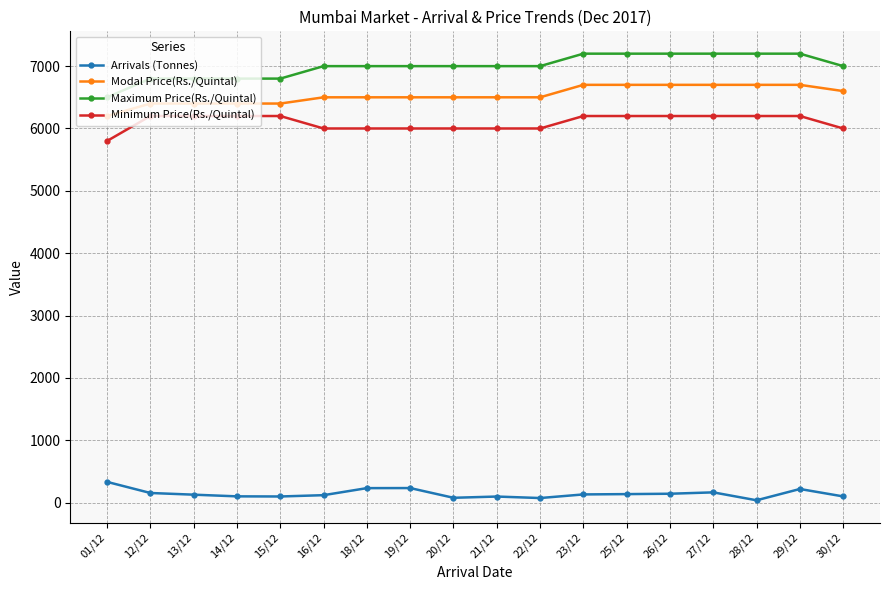

True or false: Arrivals (Tonnes) has more than 1 interior local peaks.

True